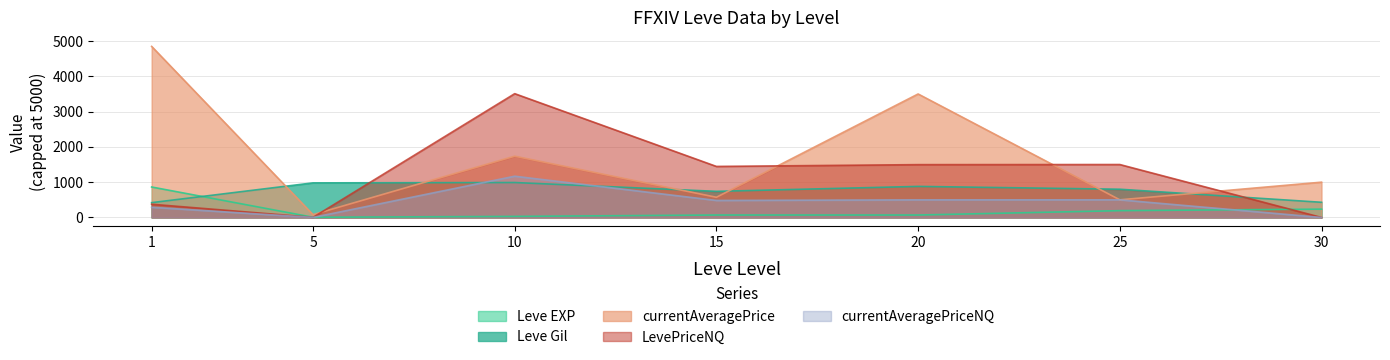

Which series has the widest spread of values?

currentAveragePrice